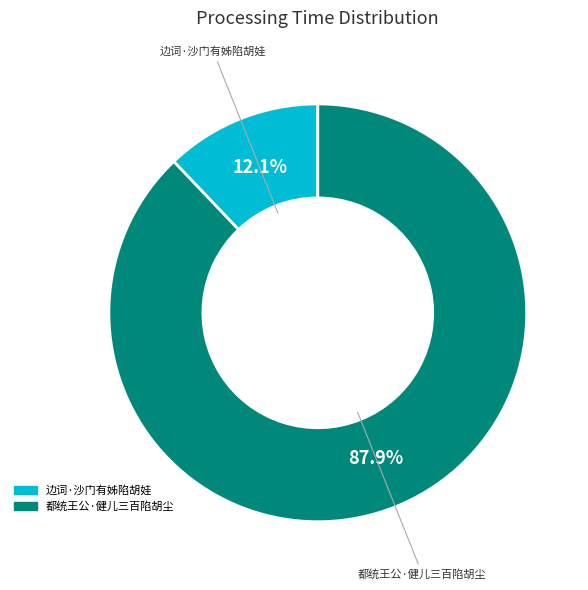

What is the largest slice in the pie chart?

都统王公·健儿三百陷胡尘